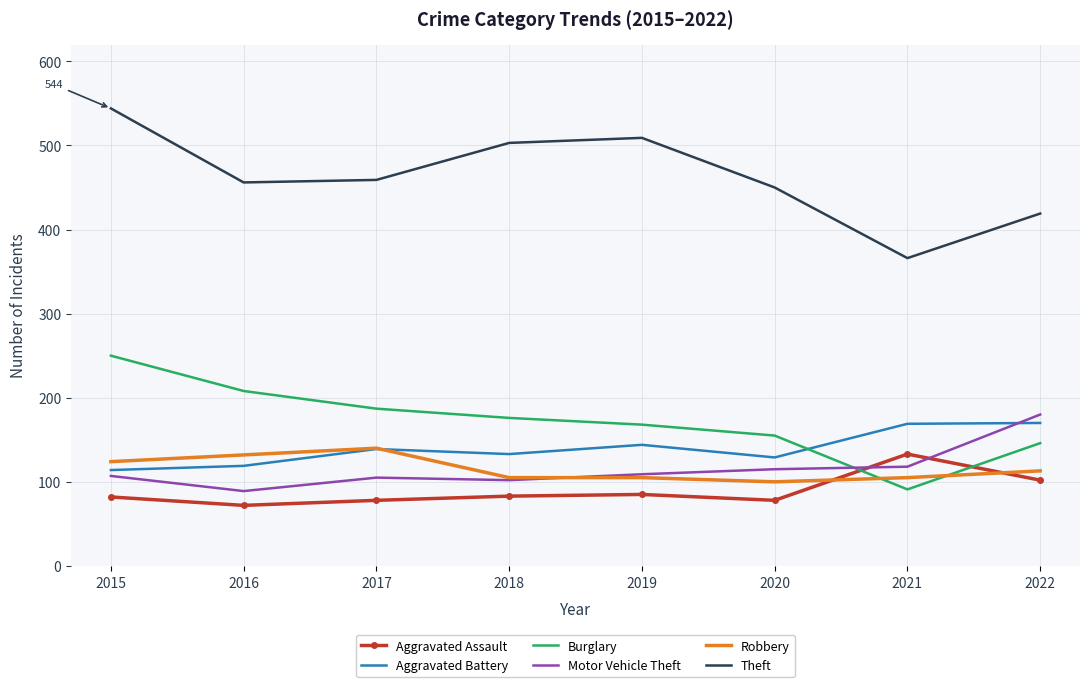

Rank the series by their maximum value, from lowest to highest.

Aggravated Assault, Robbery, Aggravated Battery, Motor Vehicle Theft, Burglary, Theft